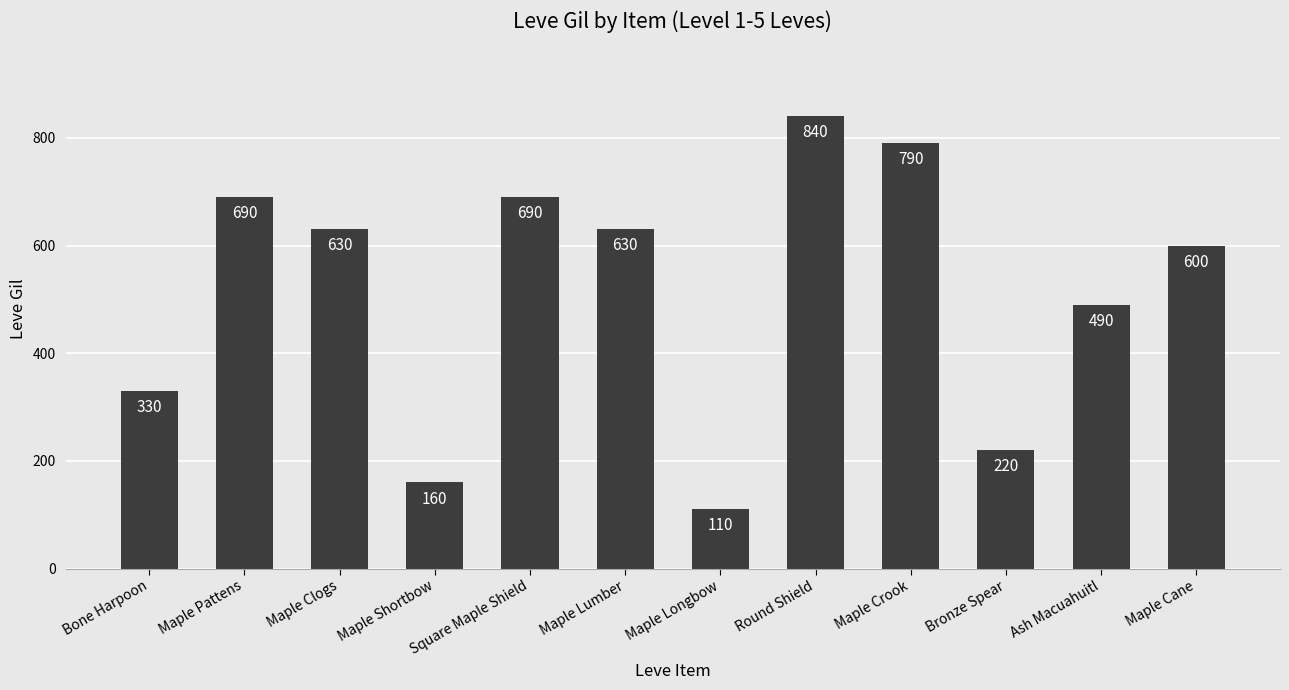

The value at Maple Shortbow is 160. True or false?

True